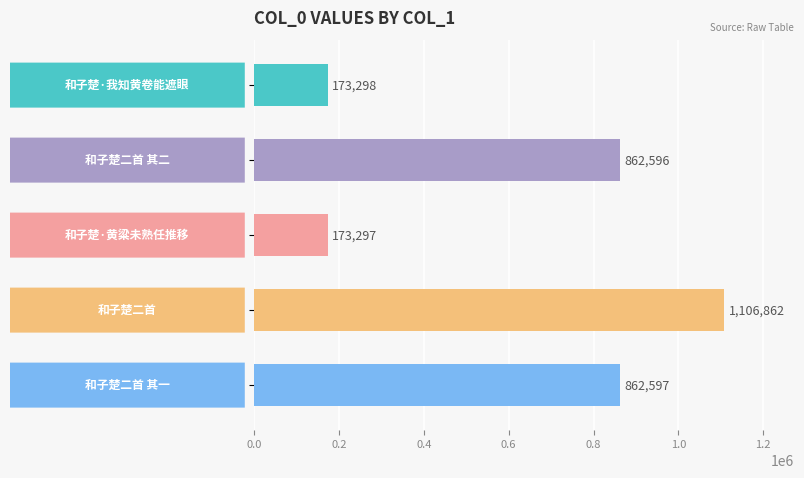

What is the maximum value shown in the chart?

1106862